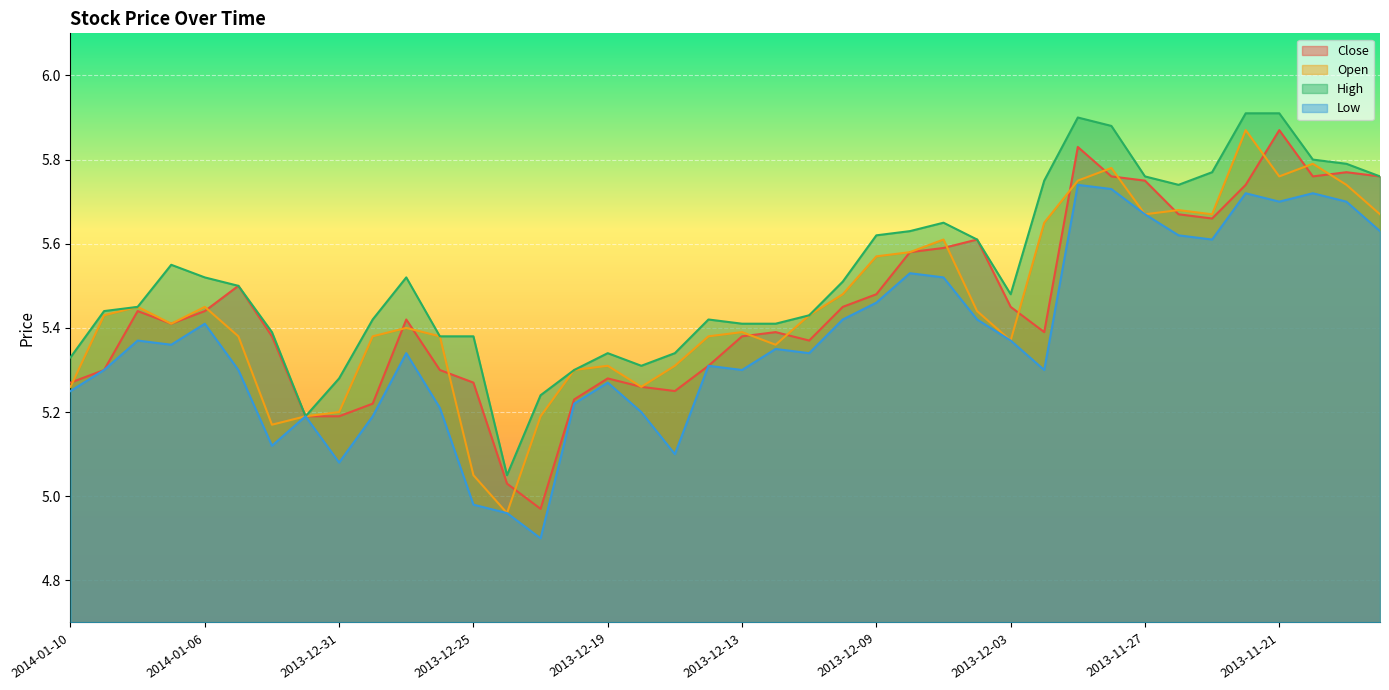

Is the value of Low at 2013-11-29 greater than the value of High at 2013-11-27?

No